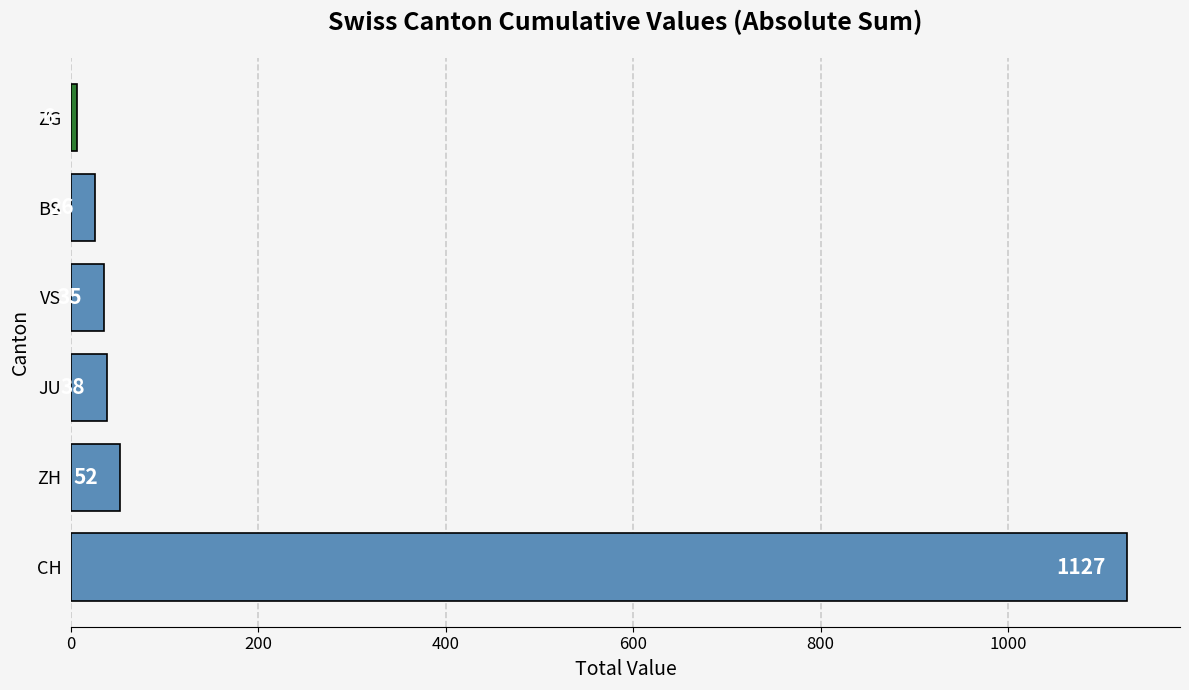

Are the bars grouped side by side (vs. stacked)?

No